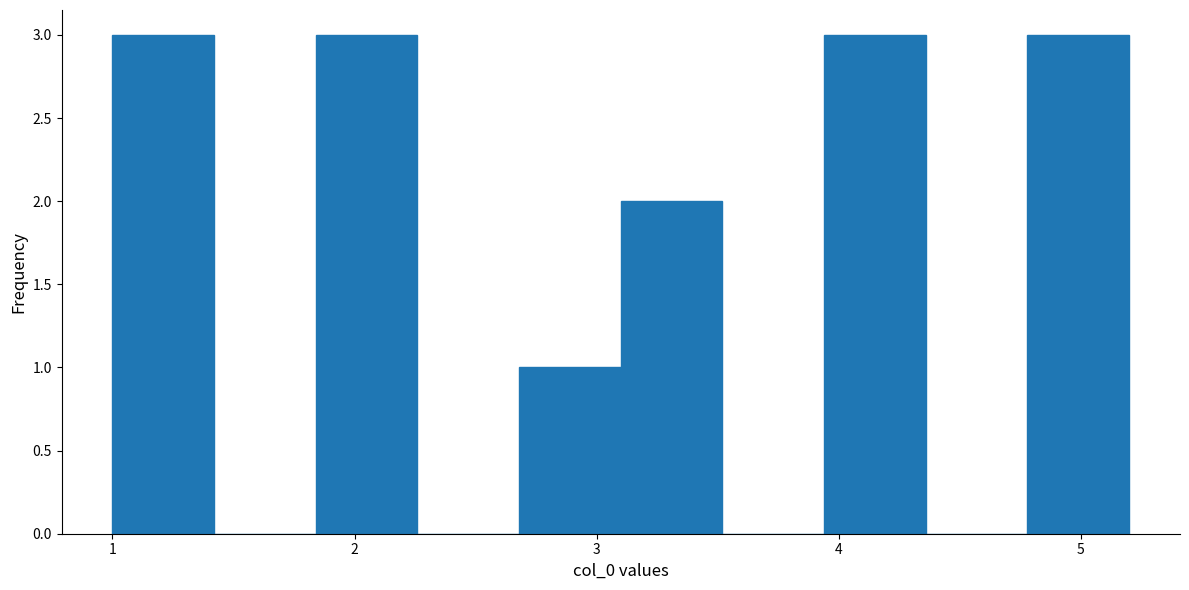

What is the height of the bar covering 3.94 to 4.36 on the x-axis? Neither the bar edges nor the heights are printed on the chart, so give them approximately, as read against the axes.

3